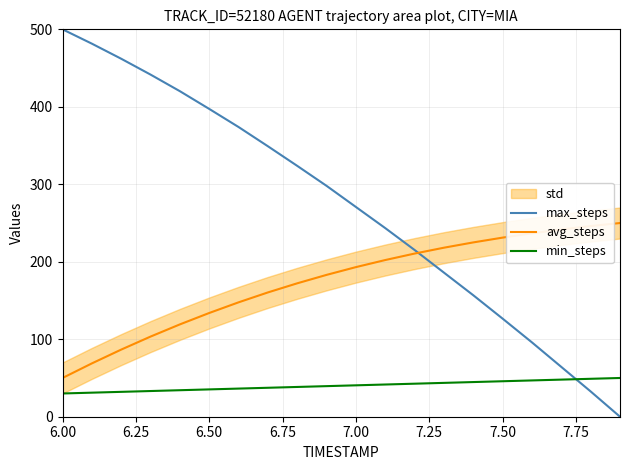

How many positive values does the max_steps series have?

19